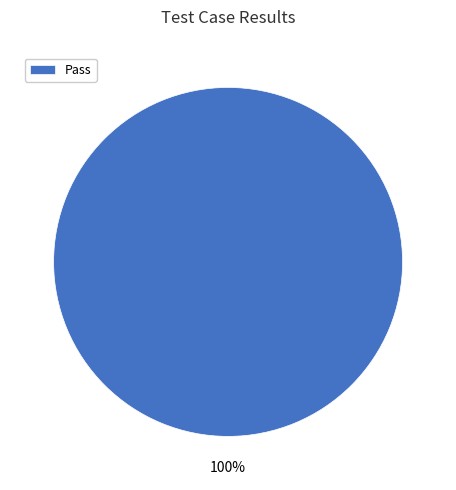

Rank the categories by value from highest to lowest.

Pass